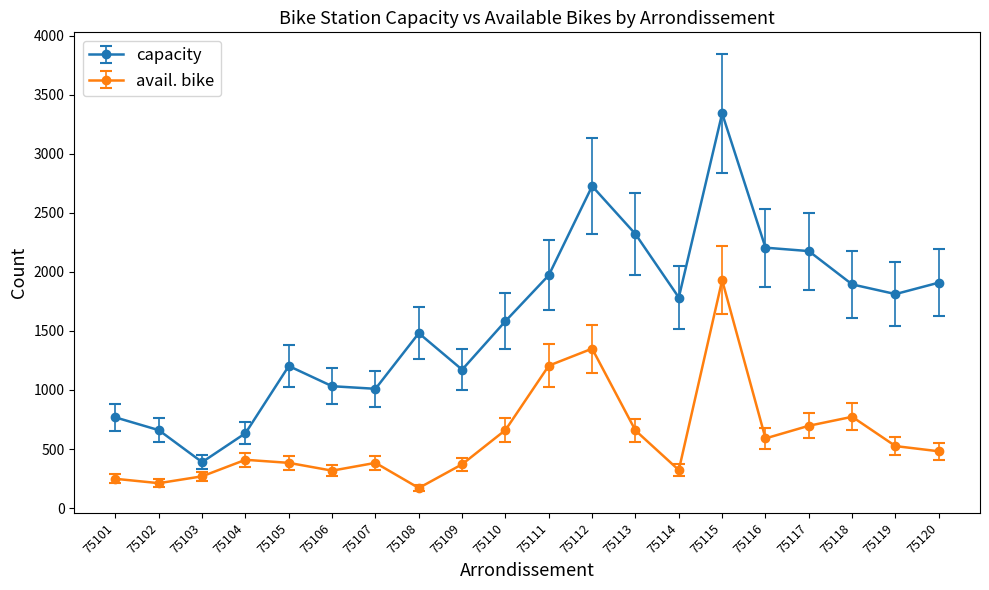

Is the value of capacity at 75108 greater than the value of avail. bike at 75110?

Yes